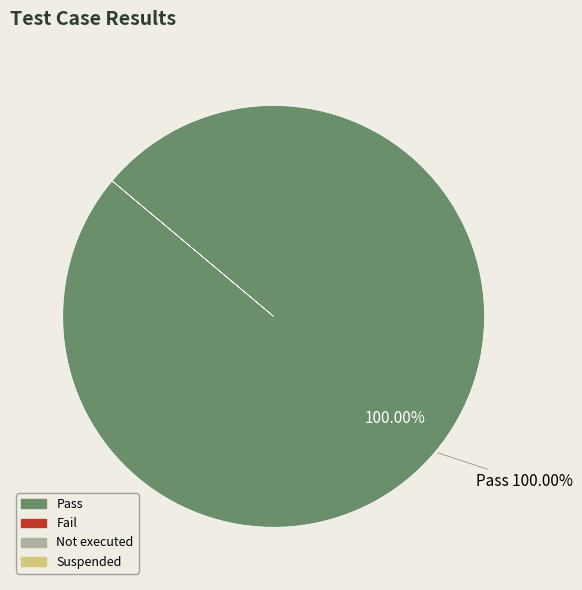

Which has a higher value, Fail or Suspended?

Fail